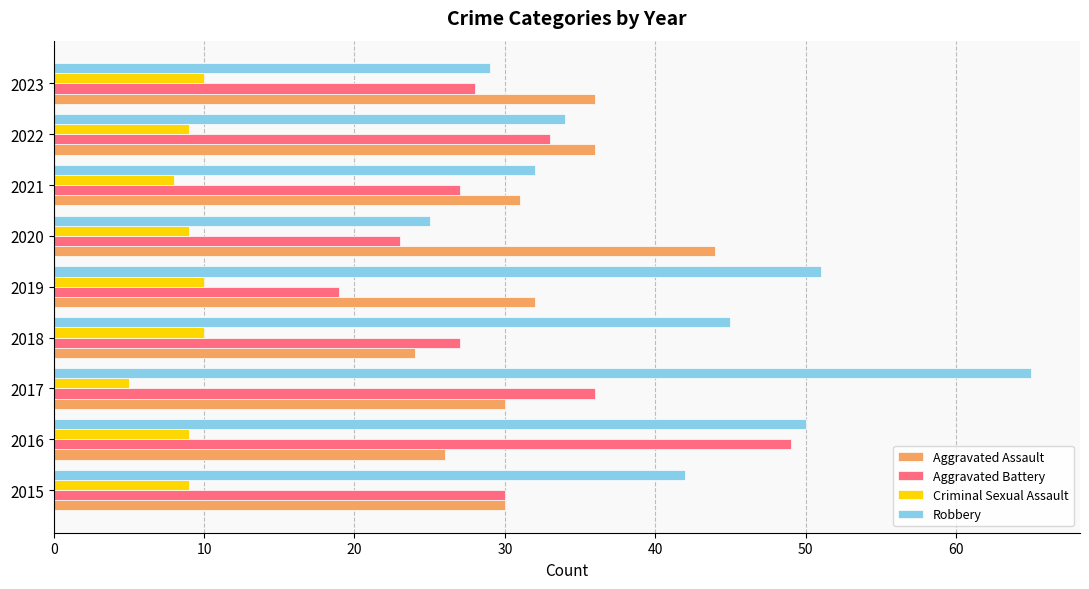

What are all the series names shown in the legend?

Aggravated Assault, Aggravated Battery, Criminal Sexual Assault, Robbery